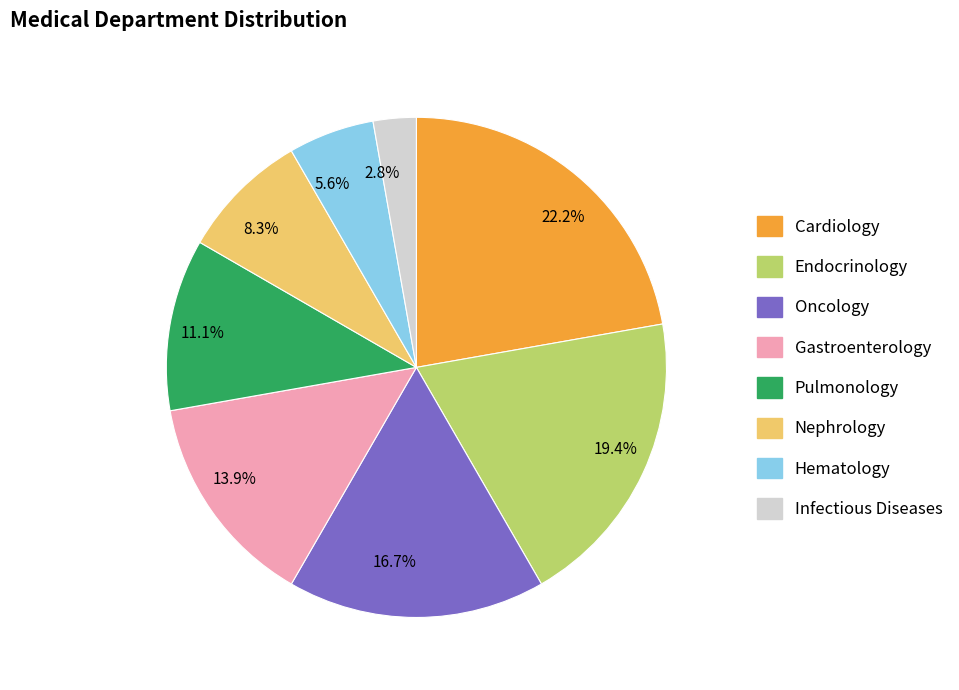

Which has a higher value, 16.7% or 11.1%?

16.7%